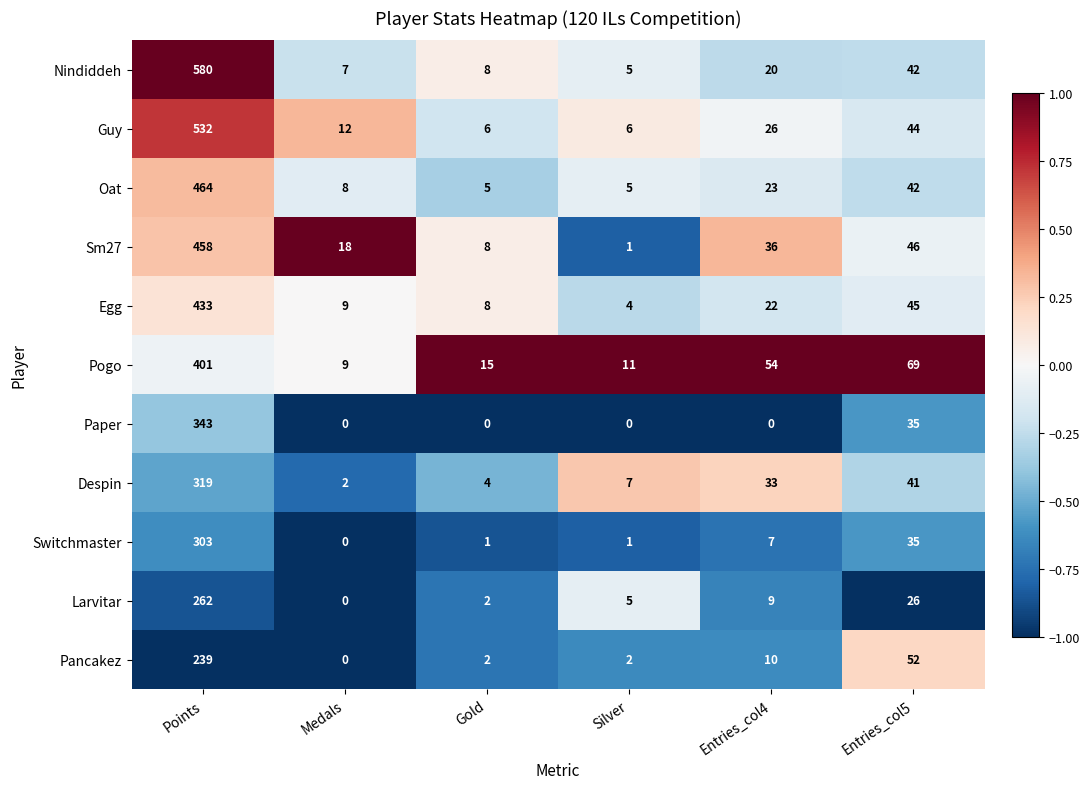

Where does the Oat series first go above 23?

Points